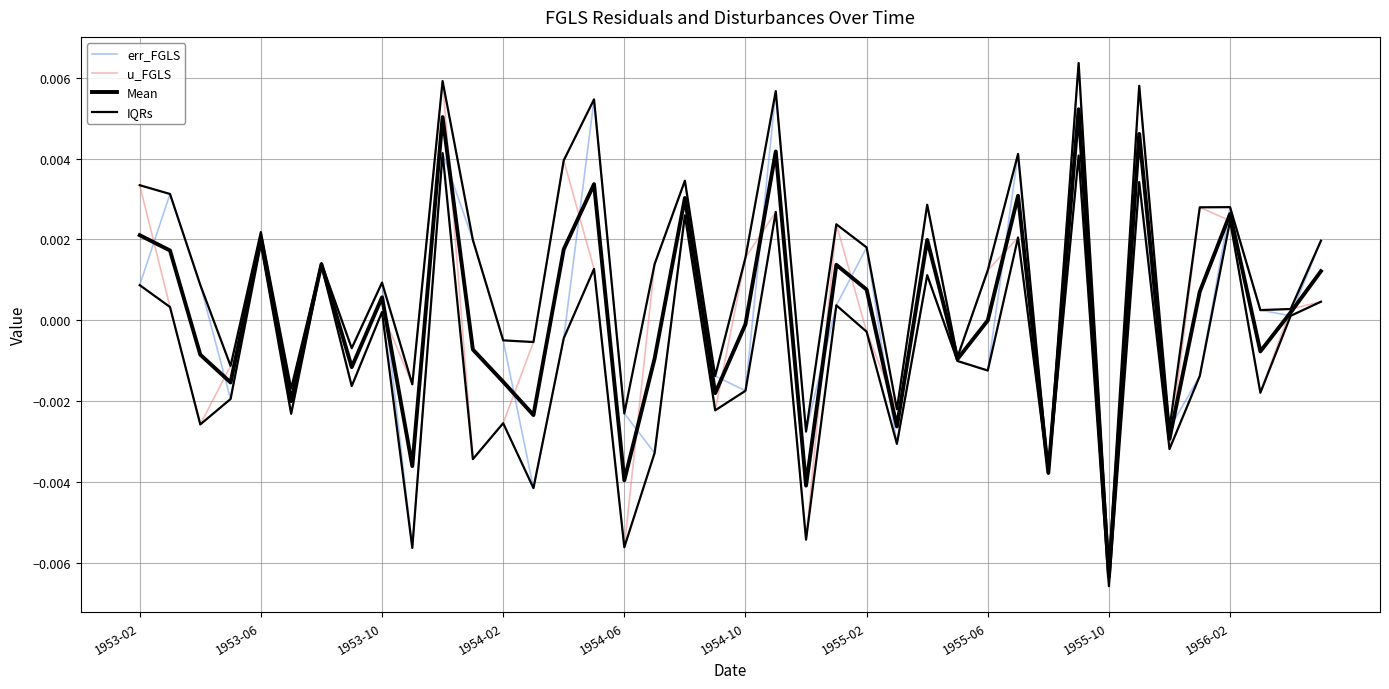

At how many categories does at least one series exceed 0?

26